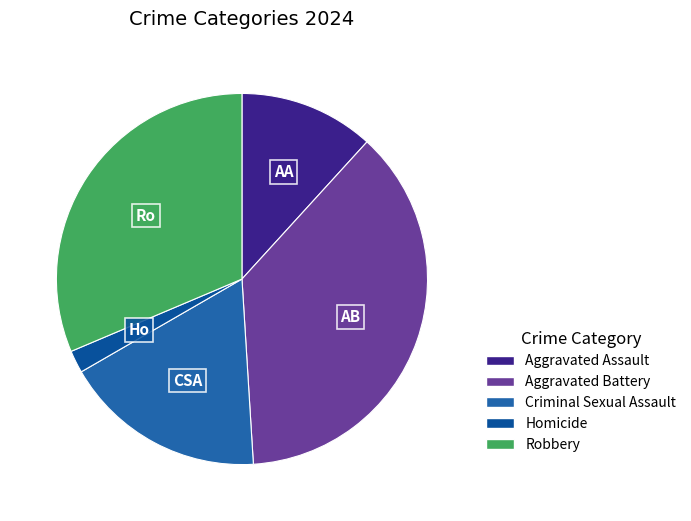

Is there any slice that represents more than half of the pie?

No